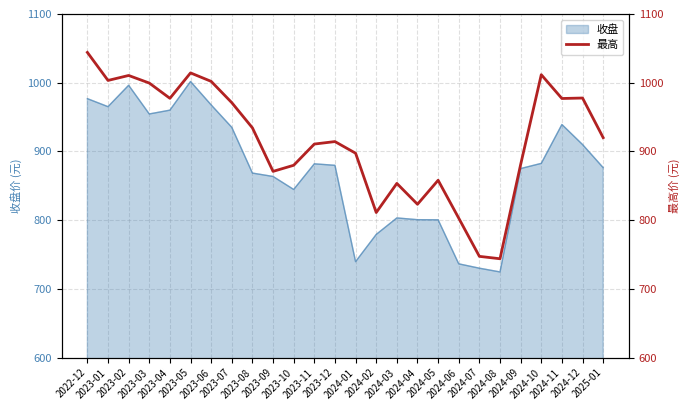

What is the change in value from 2024-12 to 2025-01?

-57.6